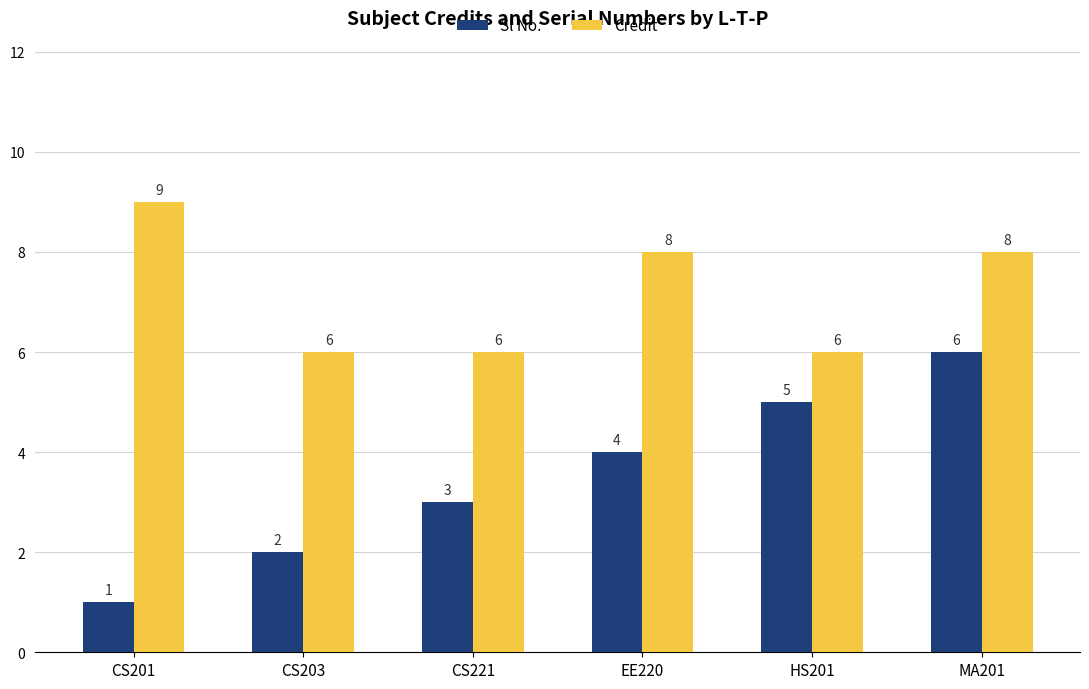

What is the label of the 6th bar from the right?

CS201